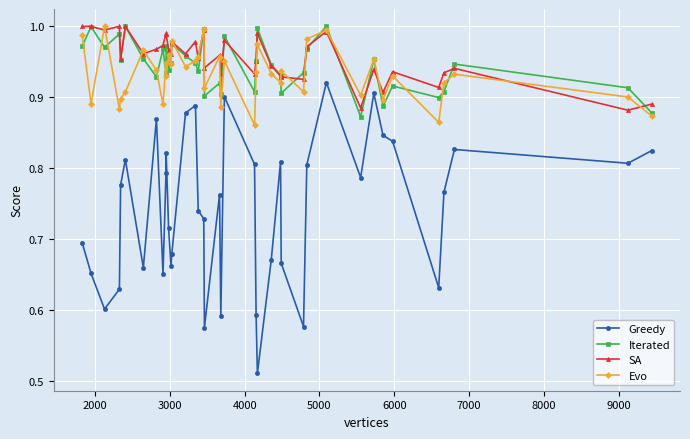

Which series has the largest range (max minus min)?

Greedy